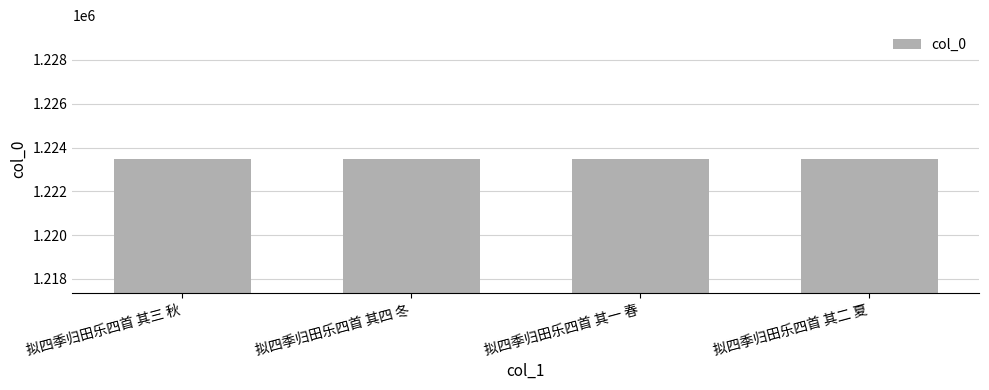

How many bars are there in total?

4